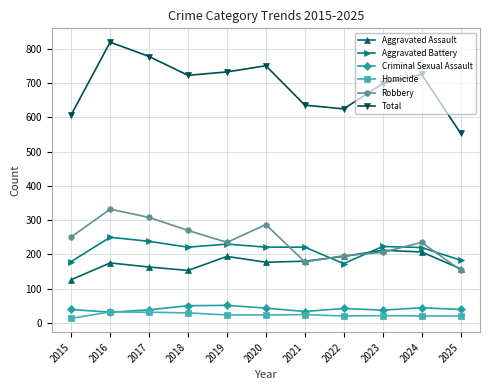

Which series has the largest total across all categories?

Total